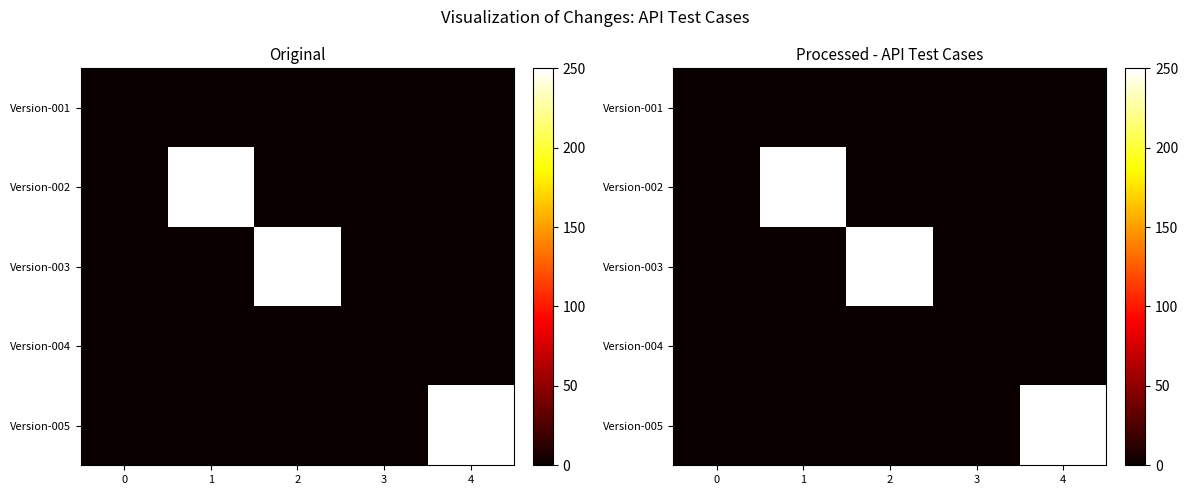

Count the number of categories in the chart.

5